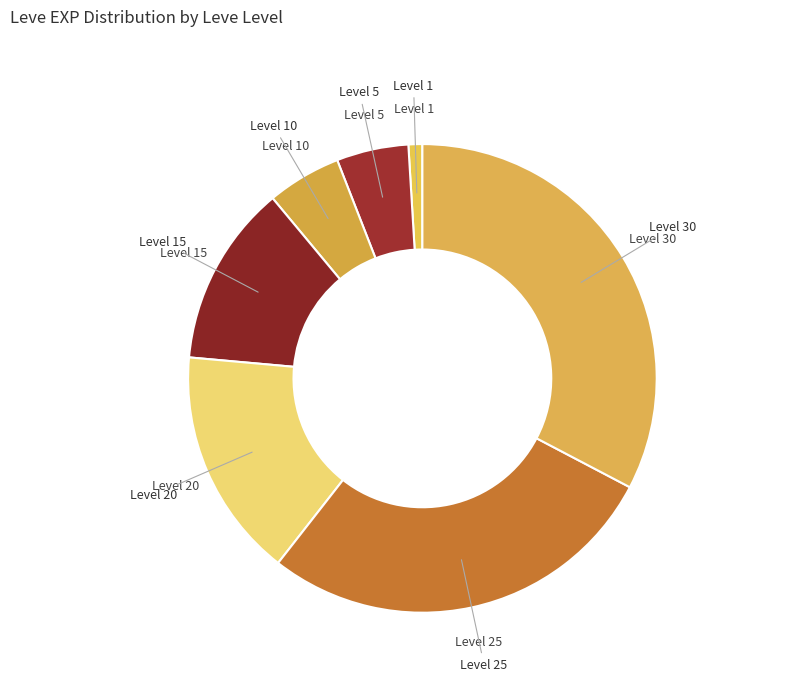

Count the number of slices in the pie.

7